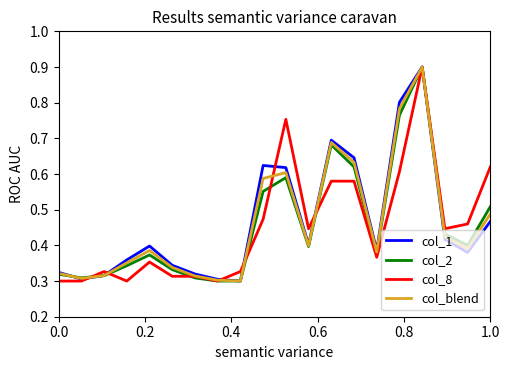

How many intersections are there between col_2 and col_8?

6